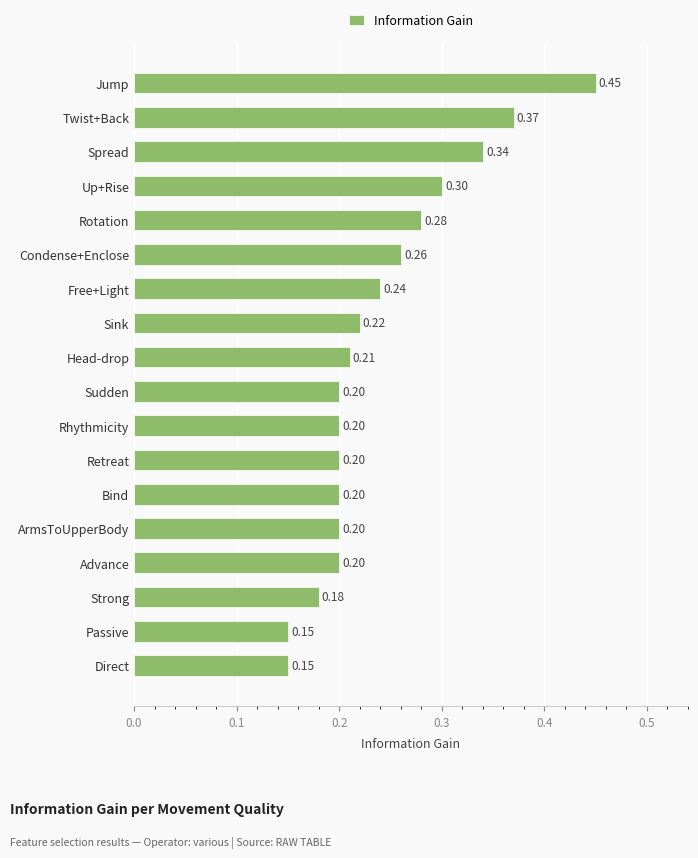

Which category has the highest value across all series?

Jump